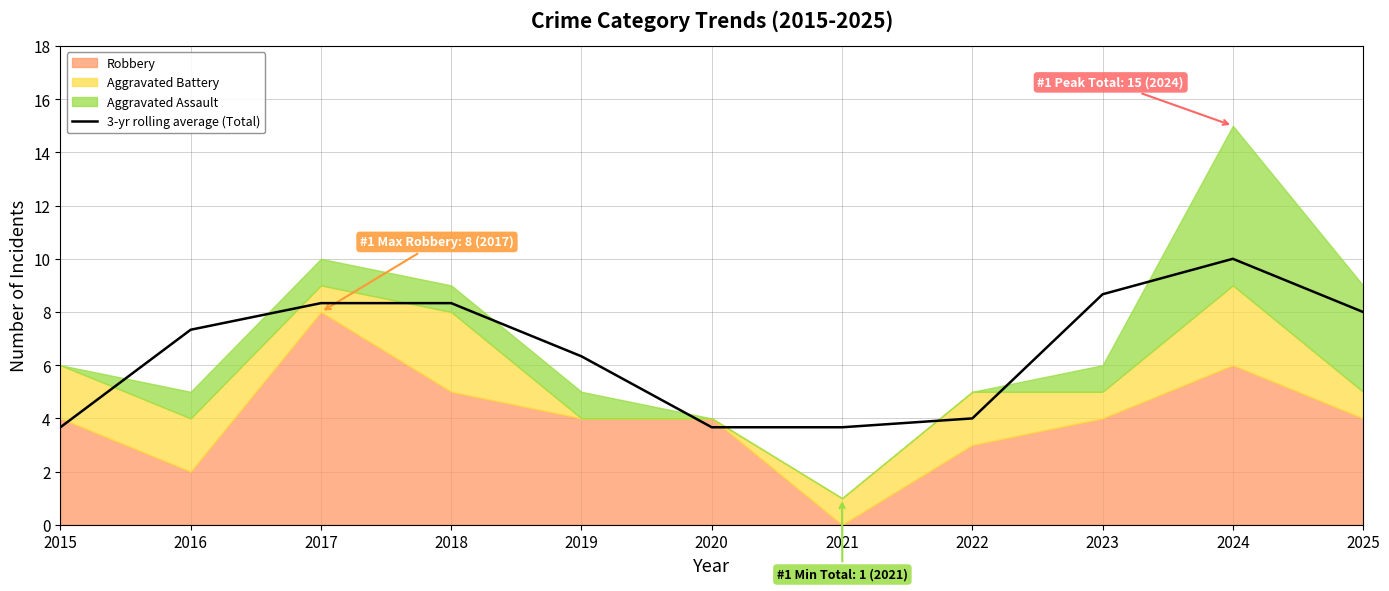

Reading left to right, list all the values displayed in this chart.

3.7	7.3	8.3	8.3	6.3	3.7	3.7	4.0	8.7	10.0	8.0